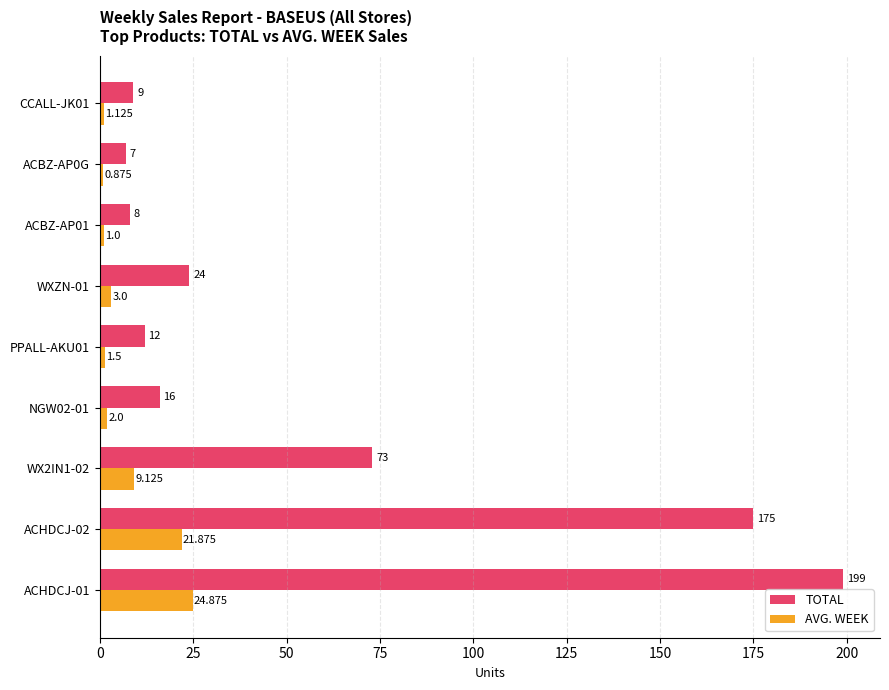

Between NGW02-01 and CCALL-JK01, which series saw the biggest shift?

TOTAL